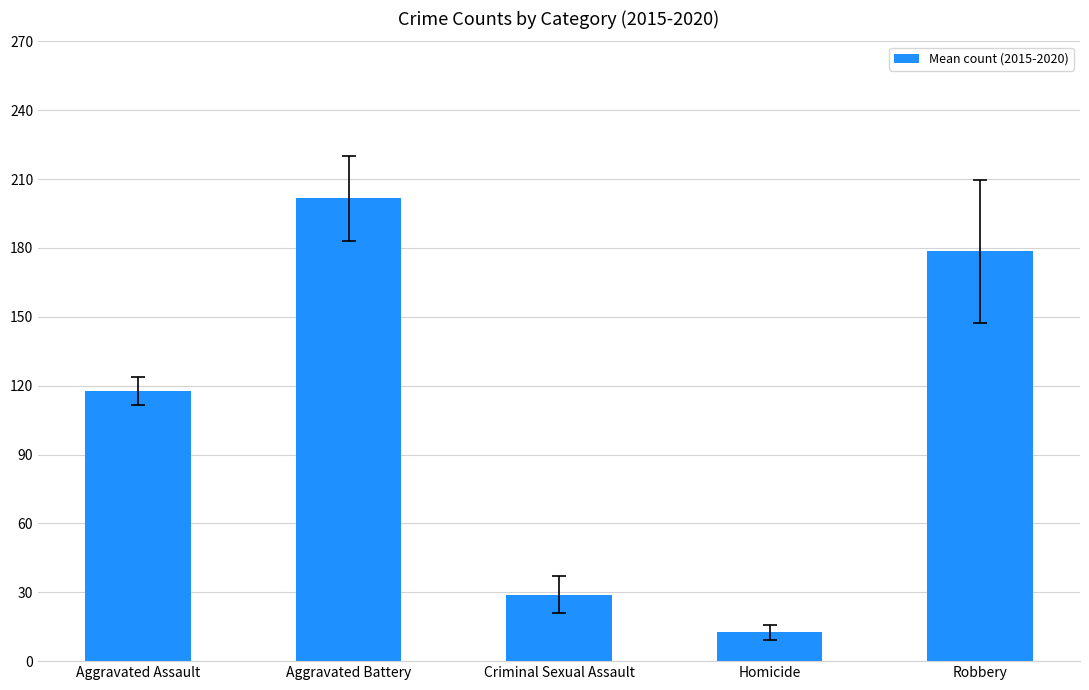

Which label corresponds to the smallest value in the chart?

Homicide